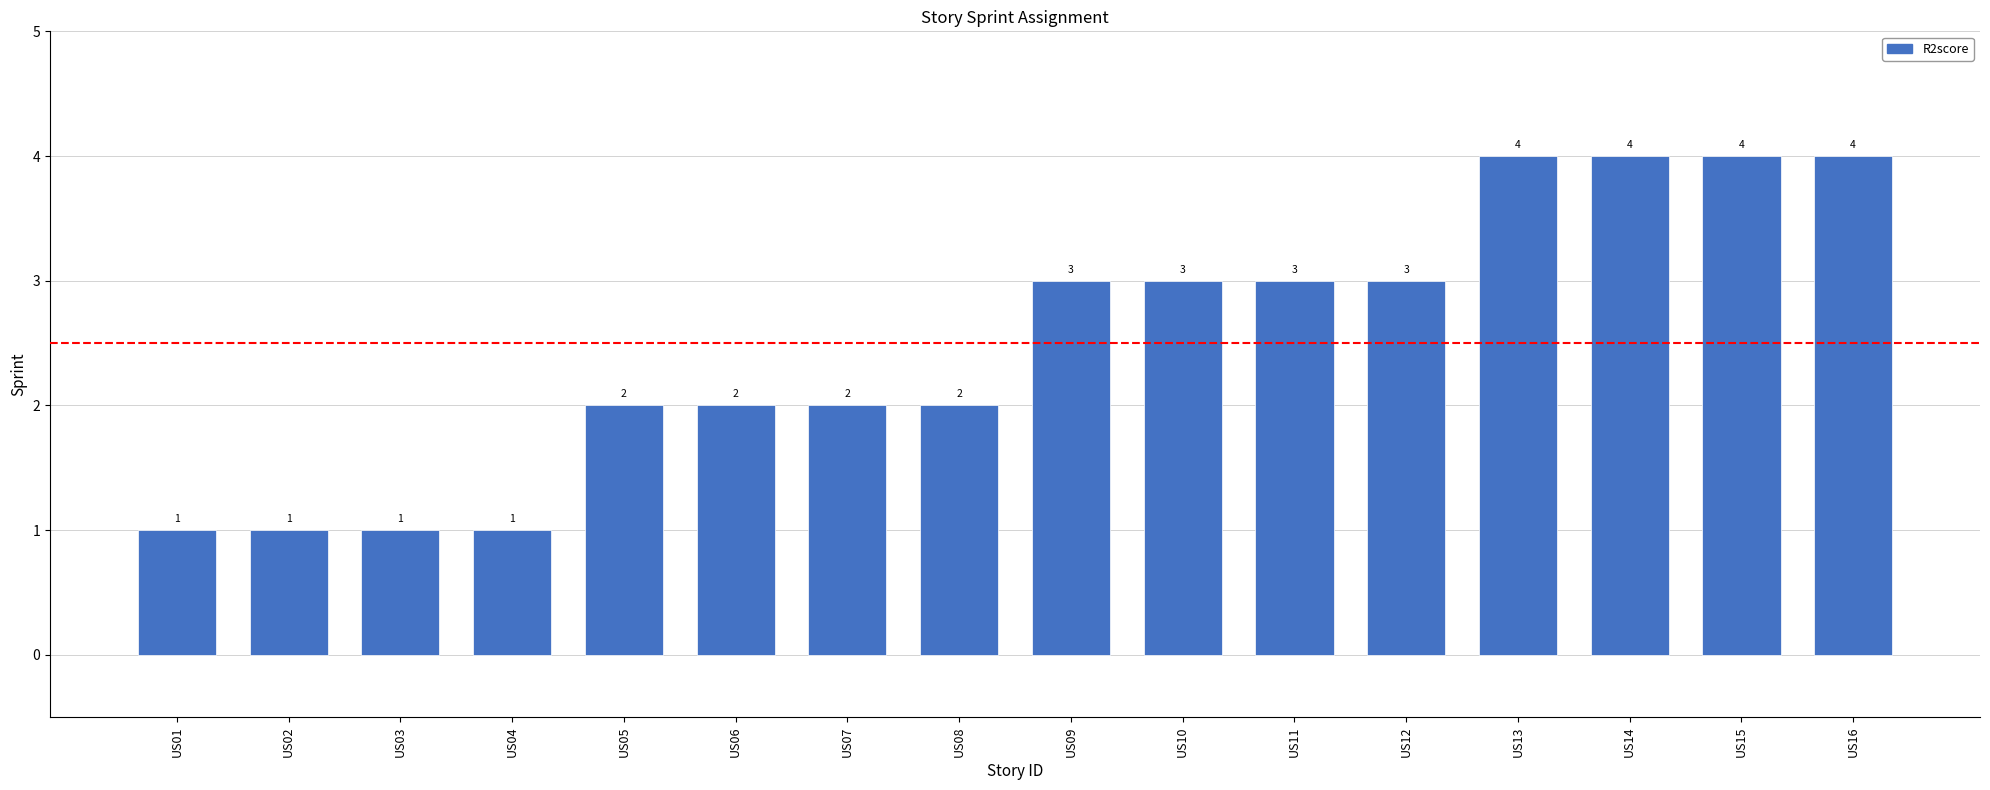

Read the value at US10.

3